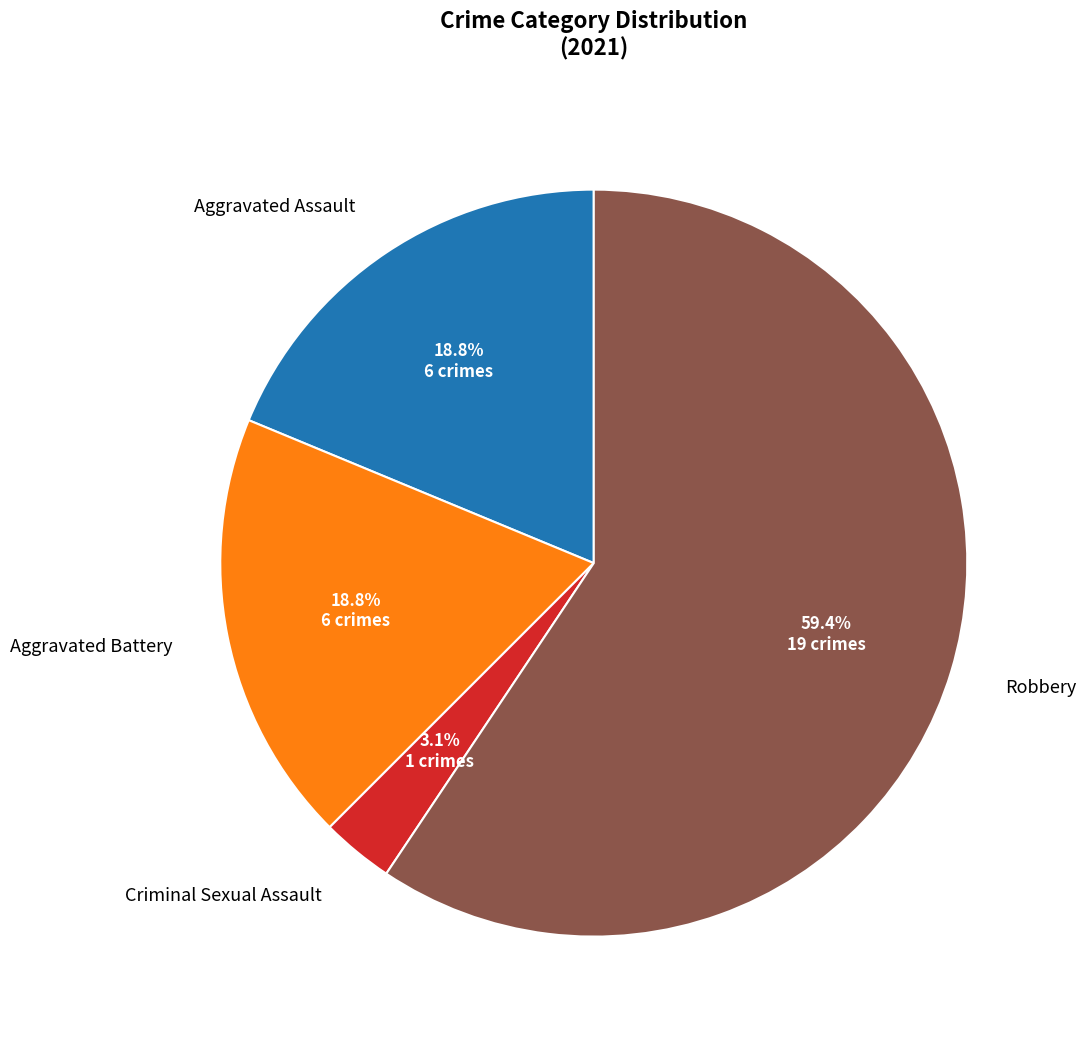

Is there any slice that represents more than half of the pie?

Yes